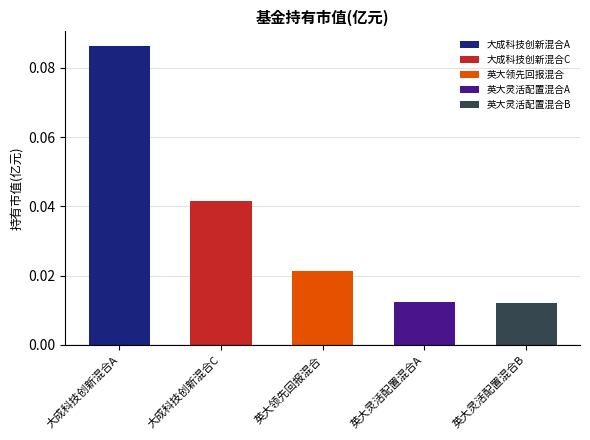

Reading left to right, list all the values displayed in this chart.

0.1	0.0	0.0	0.0	0.0